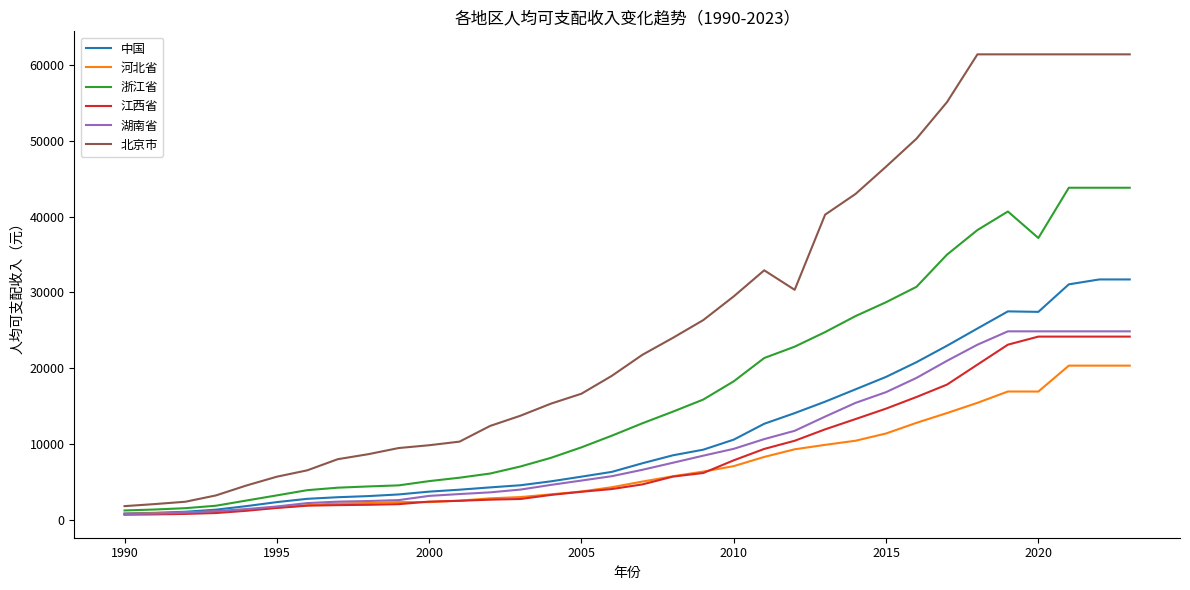

Which series has the largest range (max minus min)?

北京市